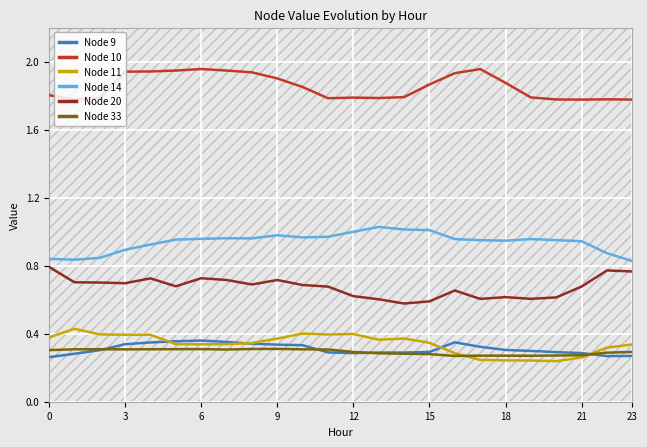

True or false: Node 20 and Node 10 intersect in this chart.

False